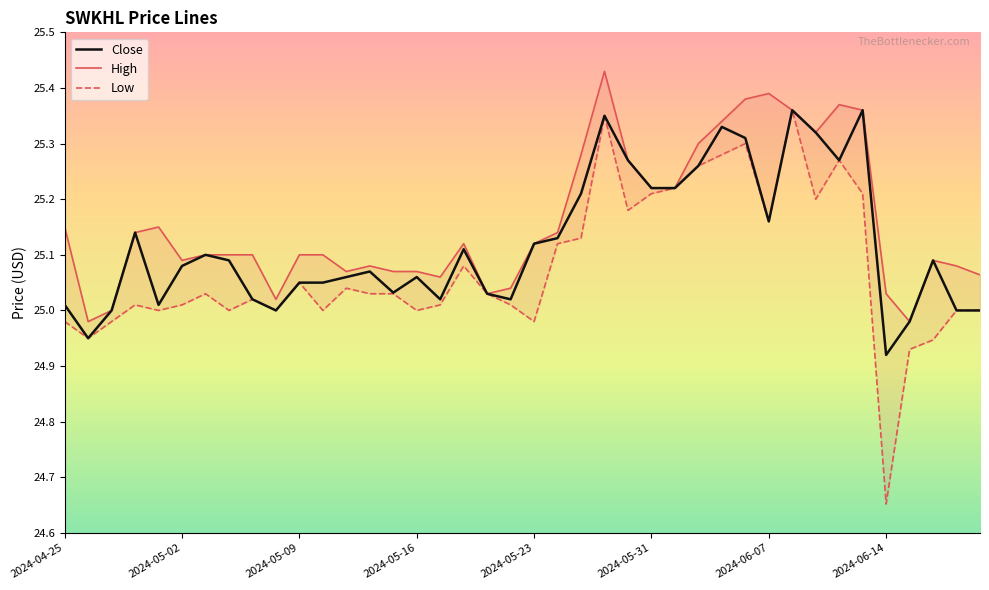

How many values in the Close series exceed 25?

33